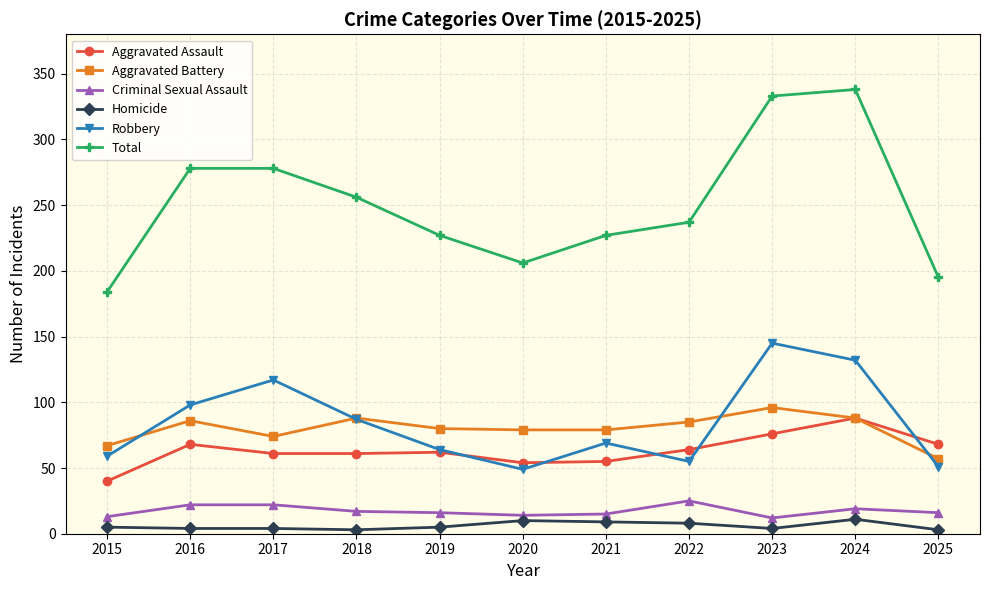

What is the approximate value of Aggravated Battery at 2022?

85